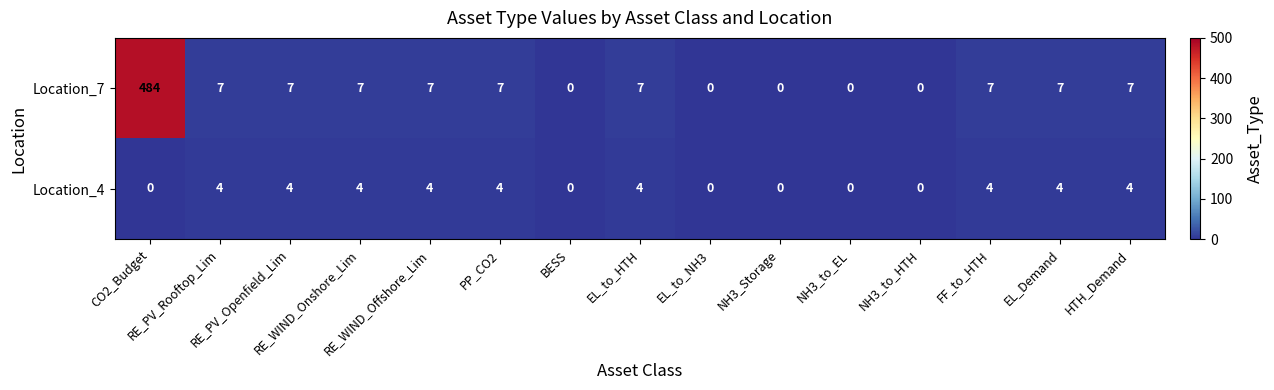

Which series has the largest total across all categories?

Location_7